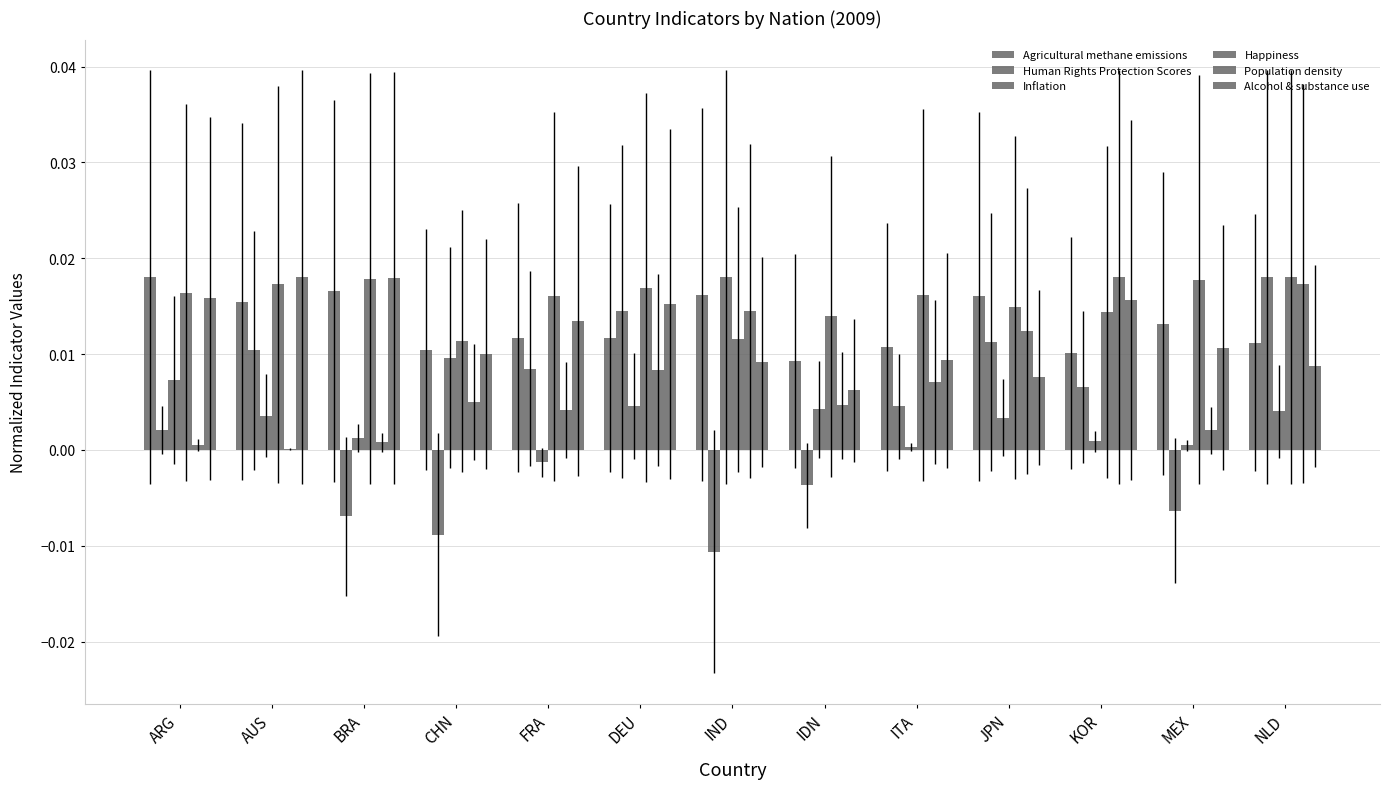

Are the bars horizontal?

No